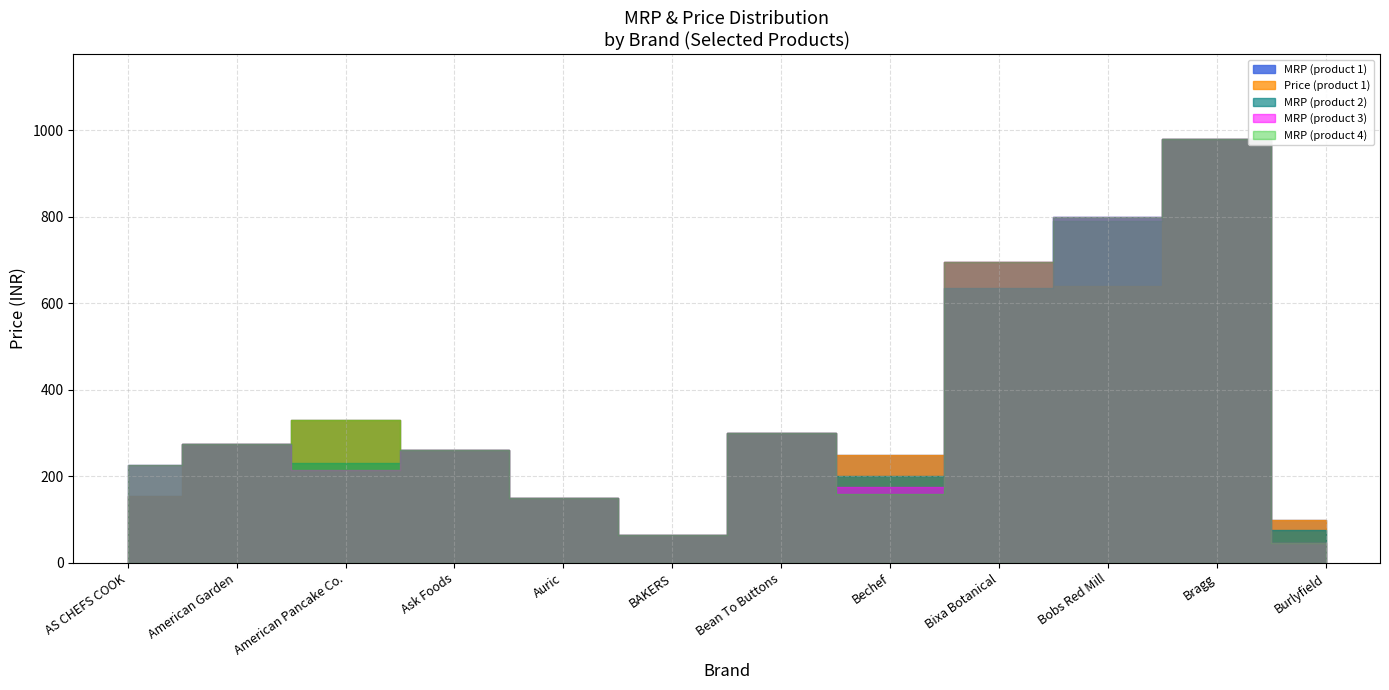

True or false: mrp_3 and mrp_2 intersect in this chart.

True